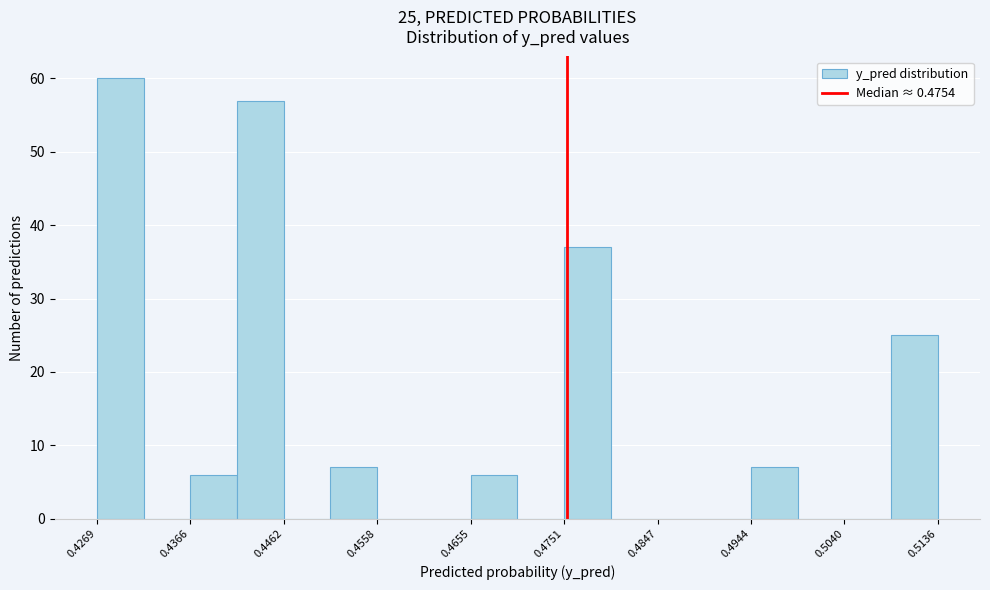

Which range on the x-axis has the tallest bar?

0.427 to 0.432